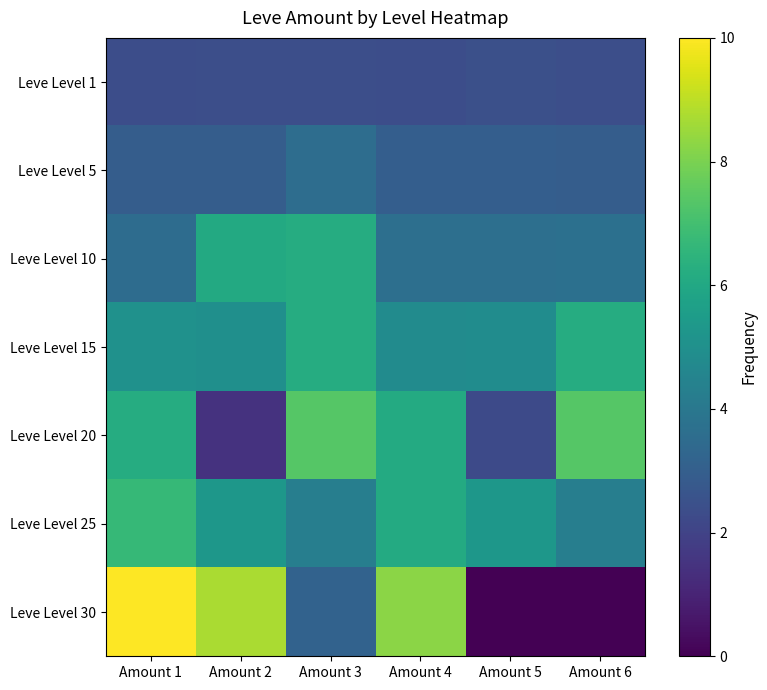

What is the greatest value displayed?

10.0